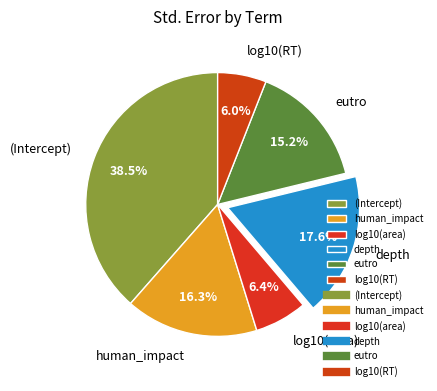

What percentage is NOT represented by depth?

82.4%